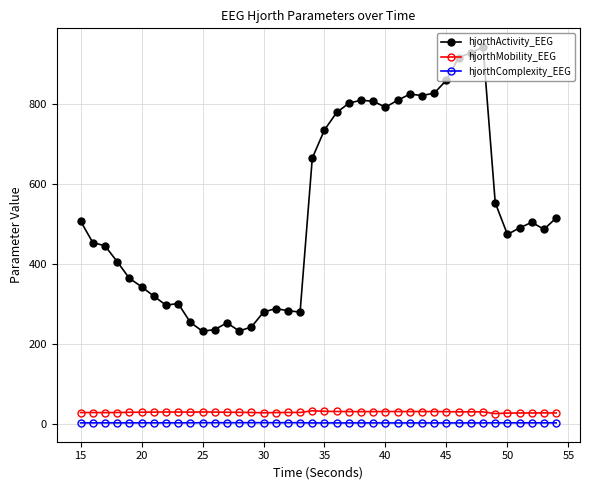

What is the value of the hjorthActivity_EEG point at the 23rd from the left?

801.2